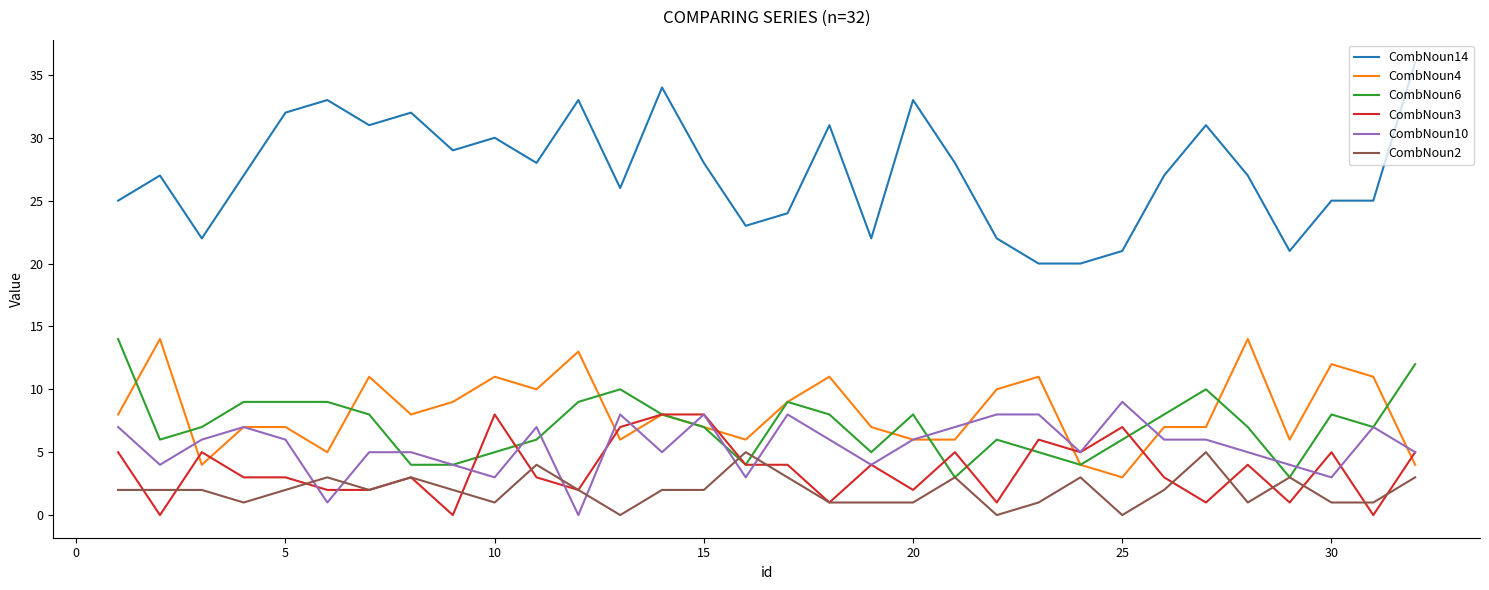

True or false: CombNoun4 and CombNoun14 cross at least once.

False